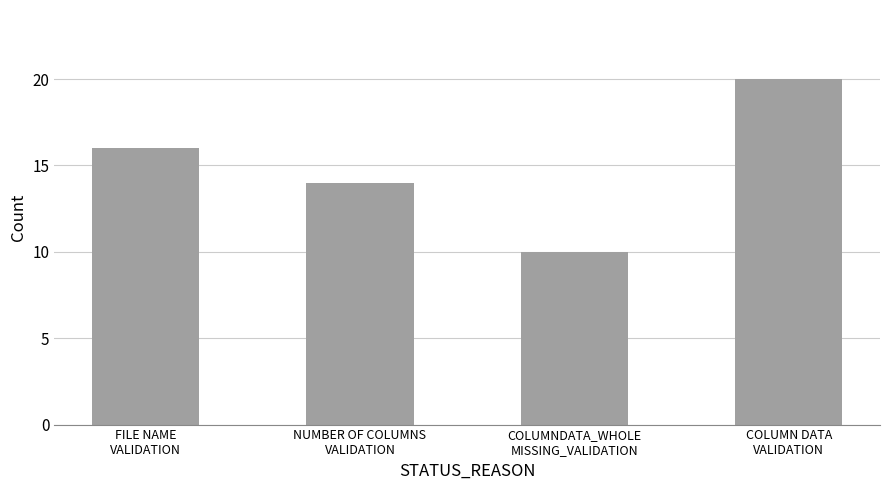

What is the maximum value shown in the chart?

20